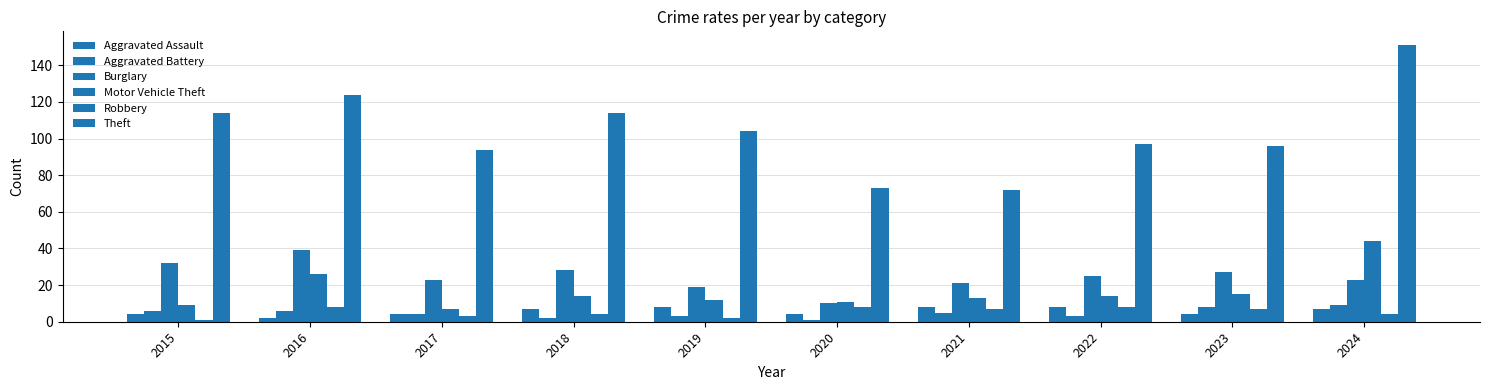

How many bars are there in total?

60